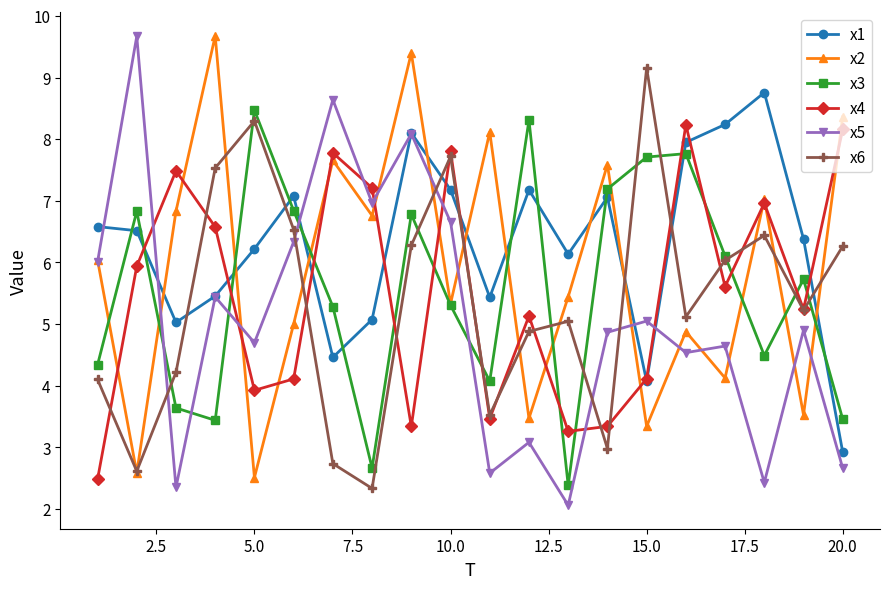

Which series has the widest spread of values?

x5